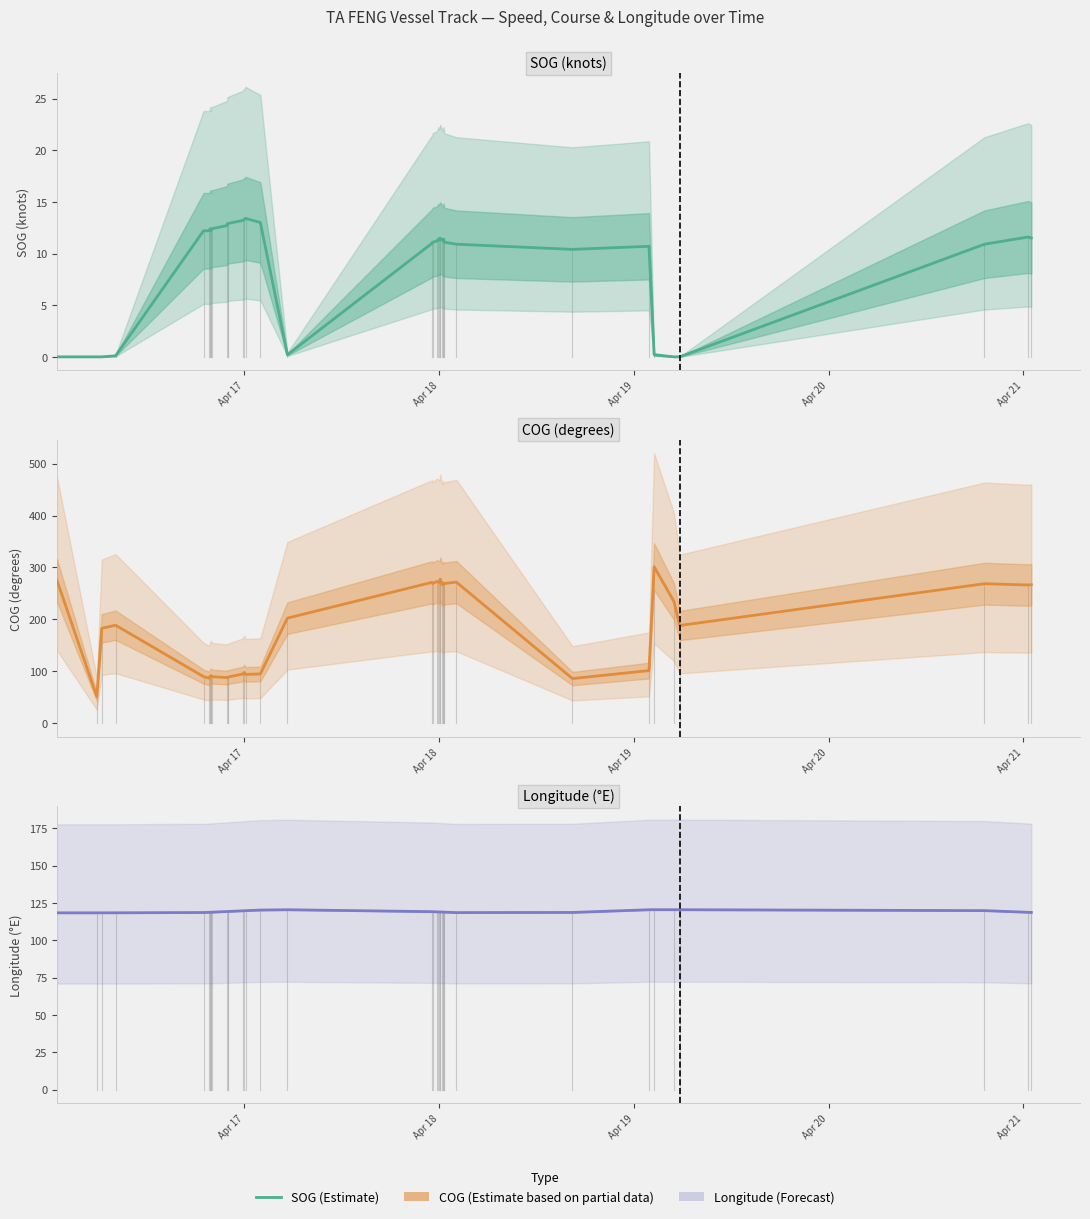

Is this an area chart (filled region under the line)?

No